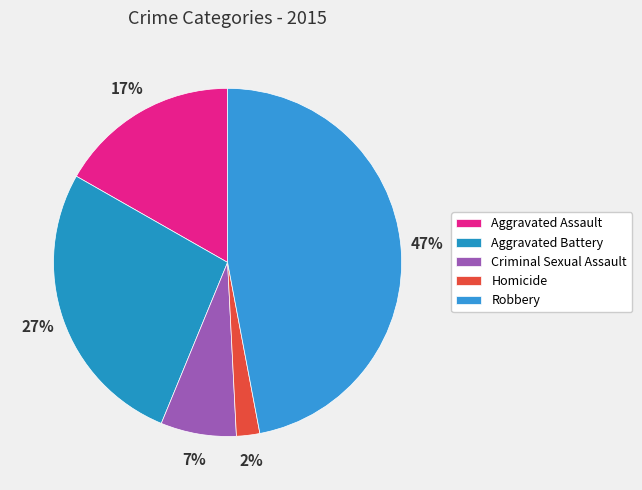

What is the largest slice in the pie chart?

Robbery